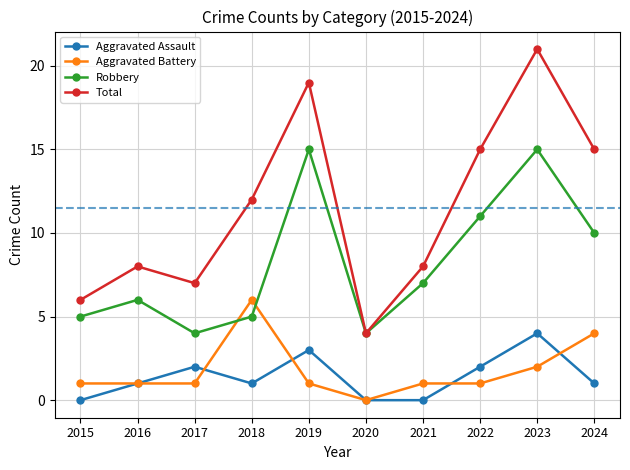

How many data points does each series have?

10